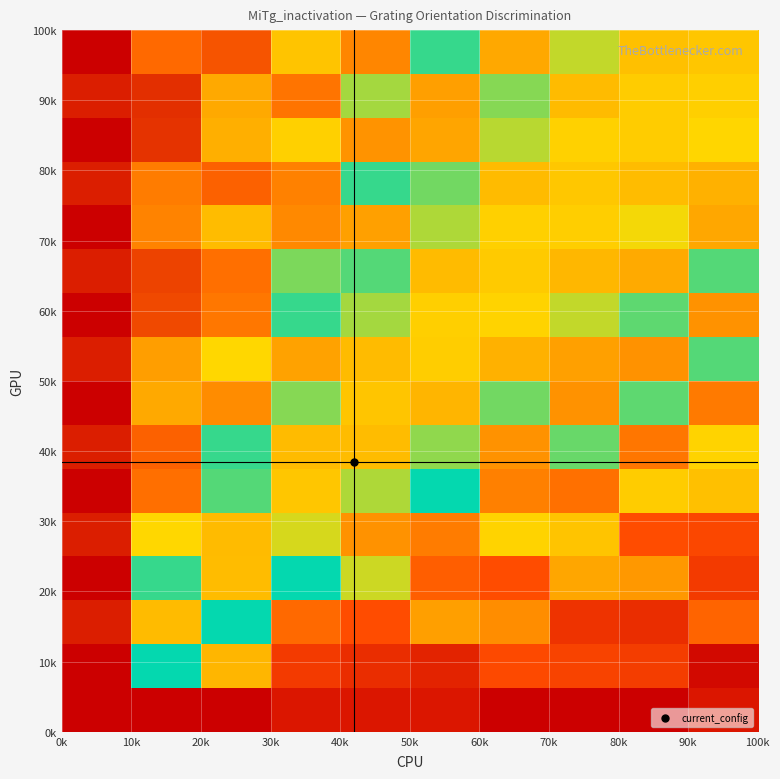

How many distinct data groups are displayed?

16